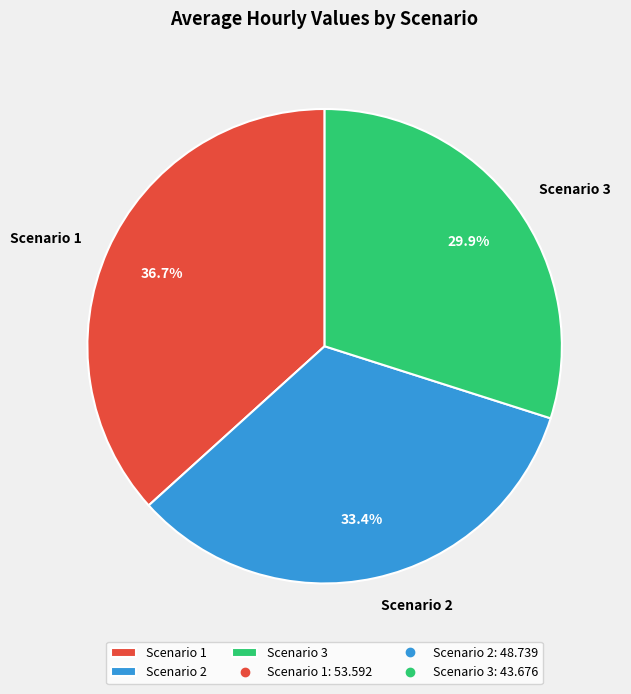

Which has a higher value, Scenario 3 or Scenario 1?

Scenario 1